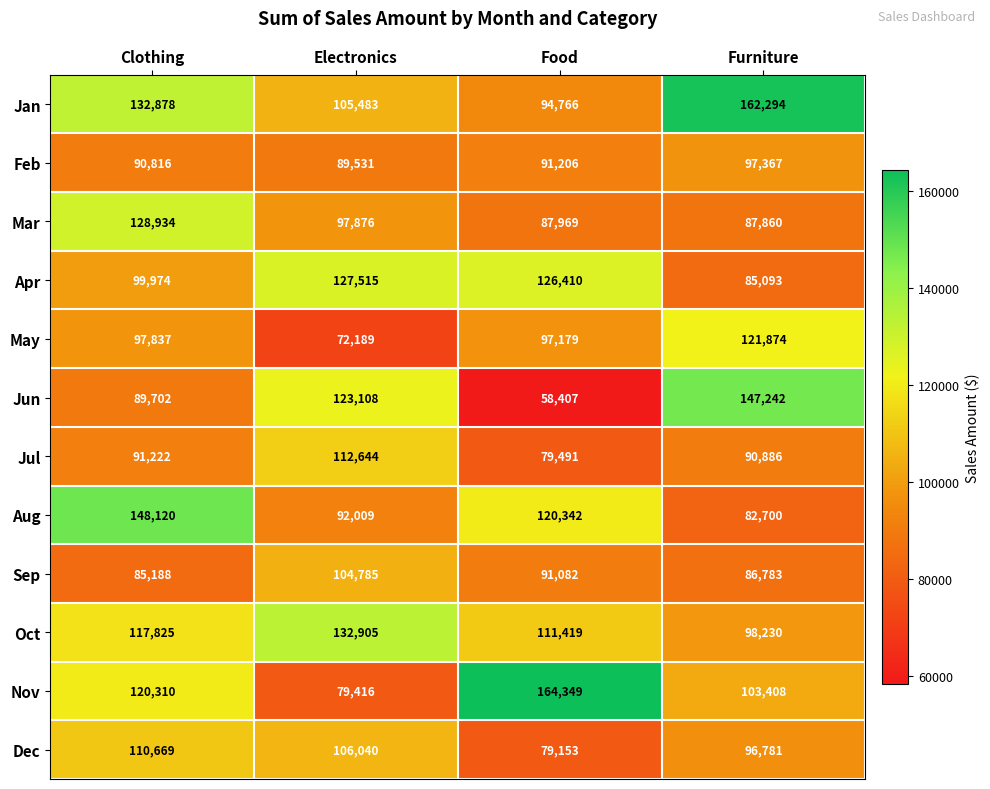

What is the difference between the maximum and second lowest values in the May series?

24695